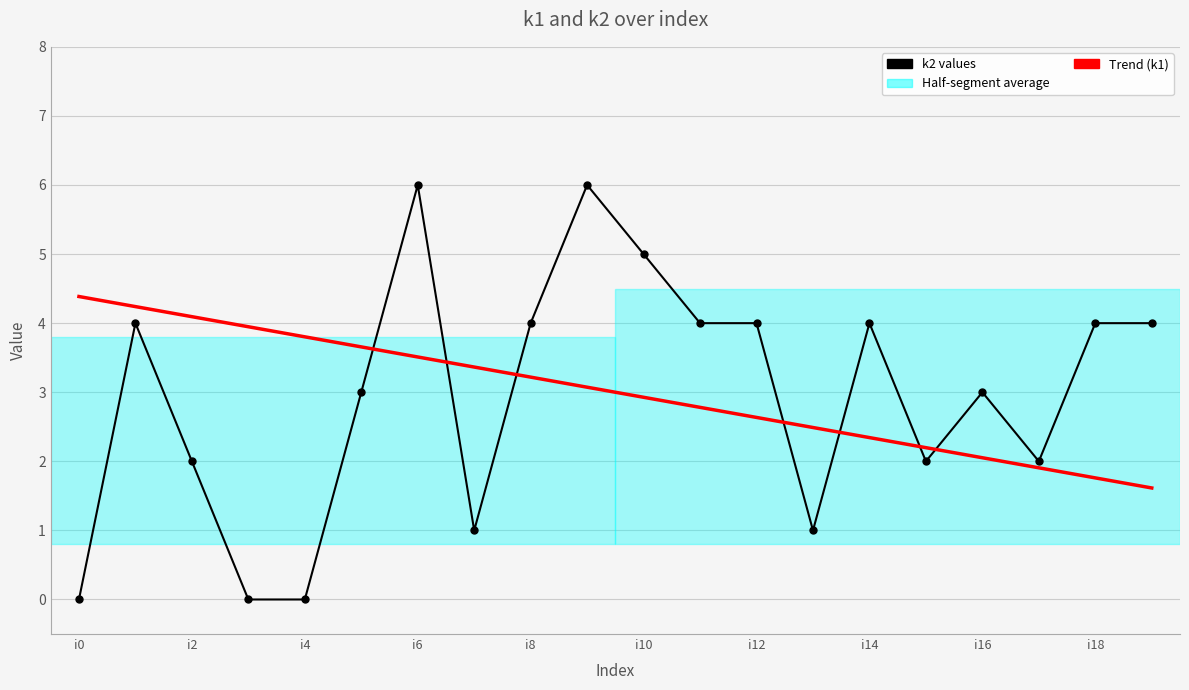

Reading left to right, what are all the values shown in this chart?

k2 values: 0.0	4.0	2.0	0.0	0.0	3.0	6.0	1.0	4.0	6.0	5.0	4.0	4.0	1.0	4.0	2.0	3.0	2.0	4.0	4.0
Trend (k1): 4.4	4.2	4.1	3.9	3.8	3.7	3.5	3.4	3.2	3.1	2.9	2.8	2.6	2.5	2.3	2.2	2.1	1.9	1.8	1.6